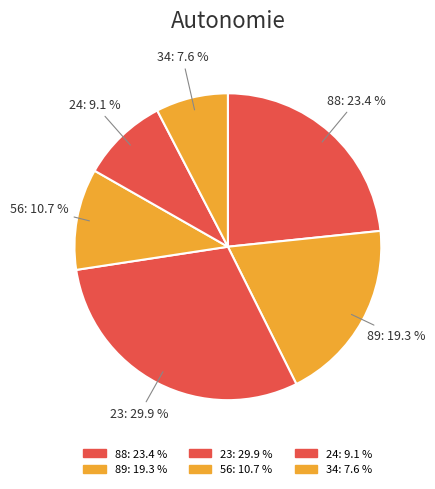

To the nearest percent, what is the difference between the largest and smallest slice percentages?

22%